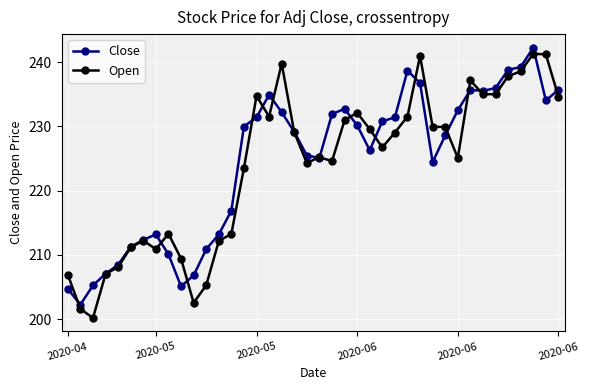

True or false: Open has more than 2 points higher than both neighbors.

True